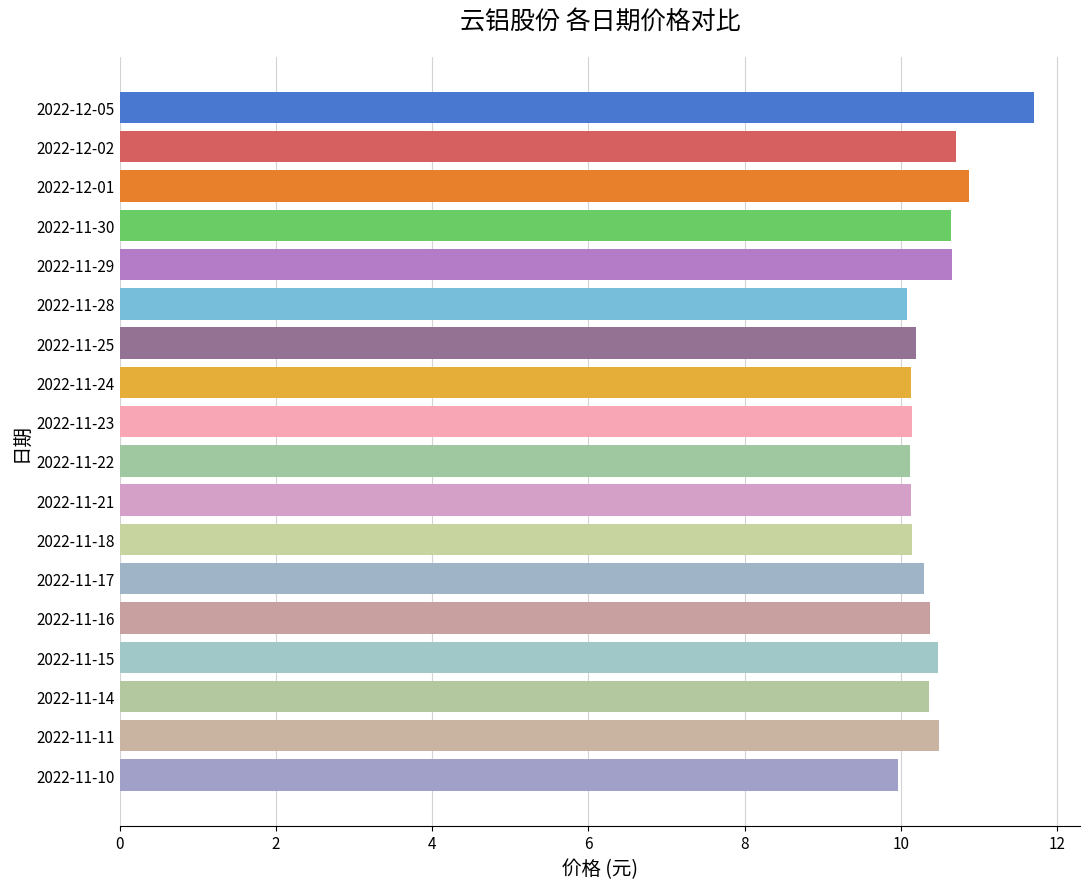

What is the difference between the maximum and second lowest values?

1.6